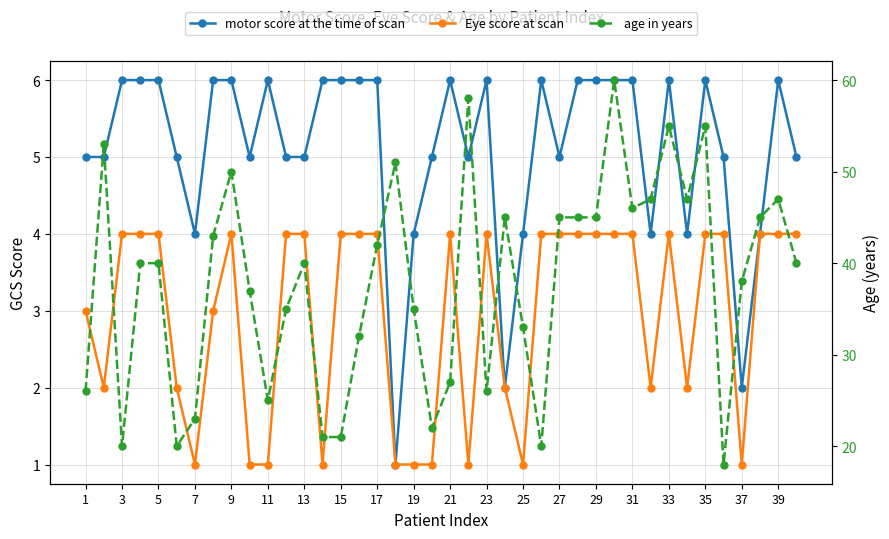

The Eye score at scan series shows 7 at 25. True or false?

False